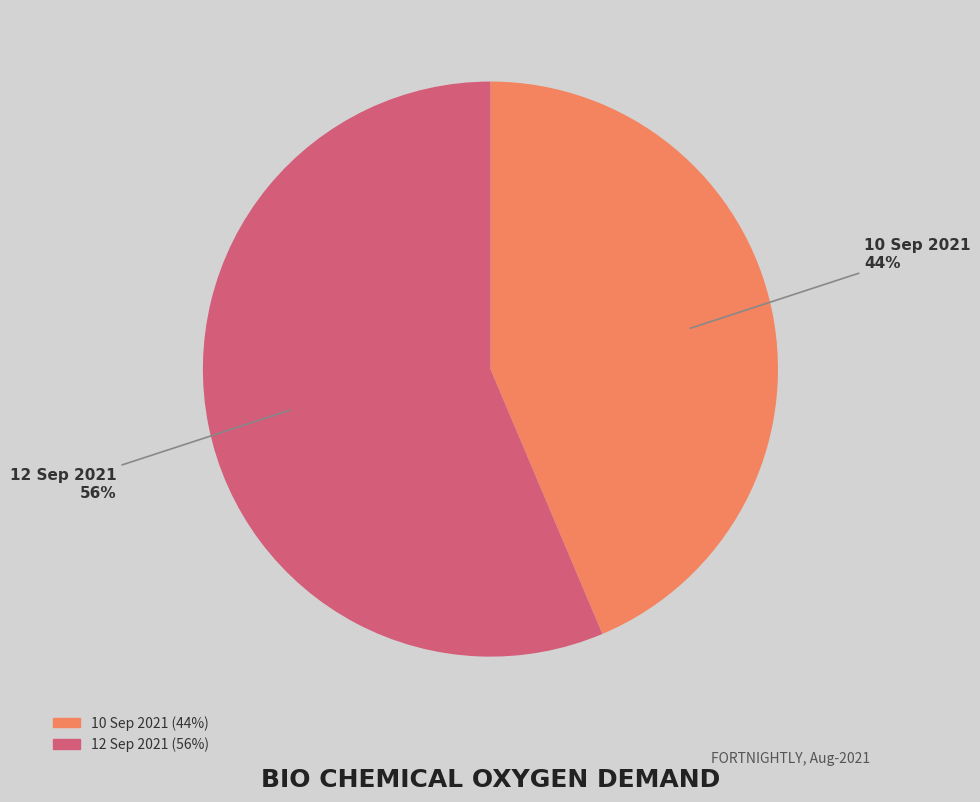

Approximately how many times larger is the value at 10 Sep 2021 compared to 12 Sep 2021?

0.8